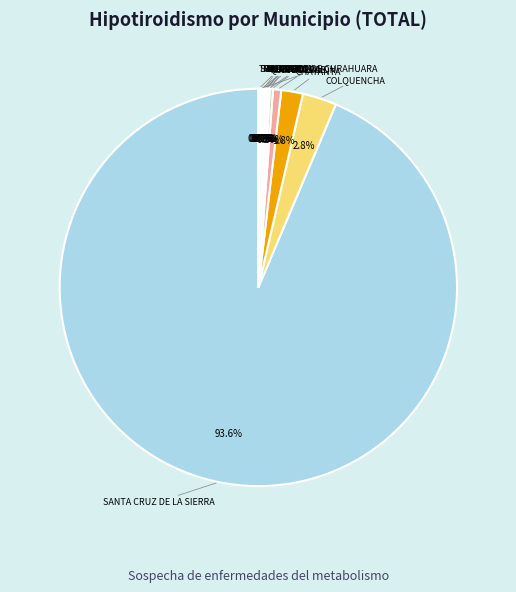

Rank the categories by value from highest to lowest.

SANTA CRUZ DE LA SIERRA, COLQUENCHA, CHAYANTA, CONCEPCION, SAN JULIAN, SUCRE, MACHARETI, LA PAZ, QUIRUSILLAS, TACACOMA, MONTERO, ORURO, SAN PEDRO DE CURAHUARA, TRINIDAD